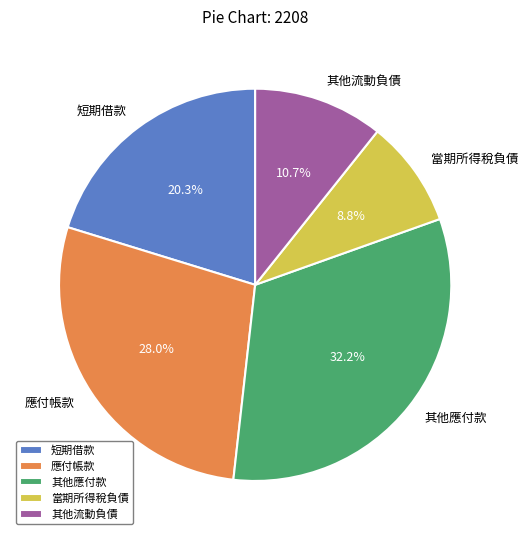

To the nearest percent, what is the average slice percentage?

20%